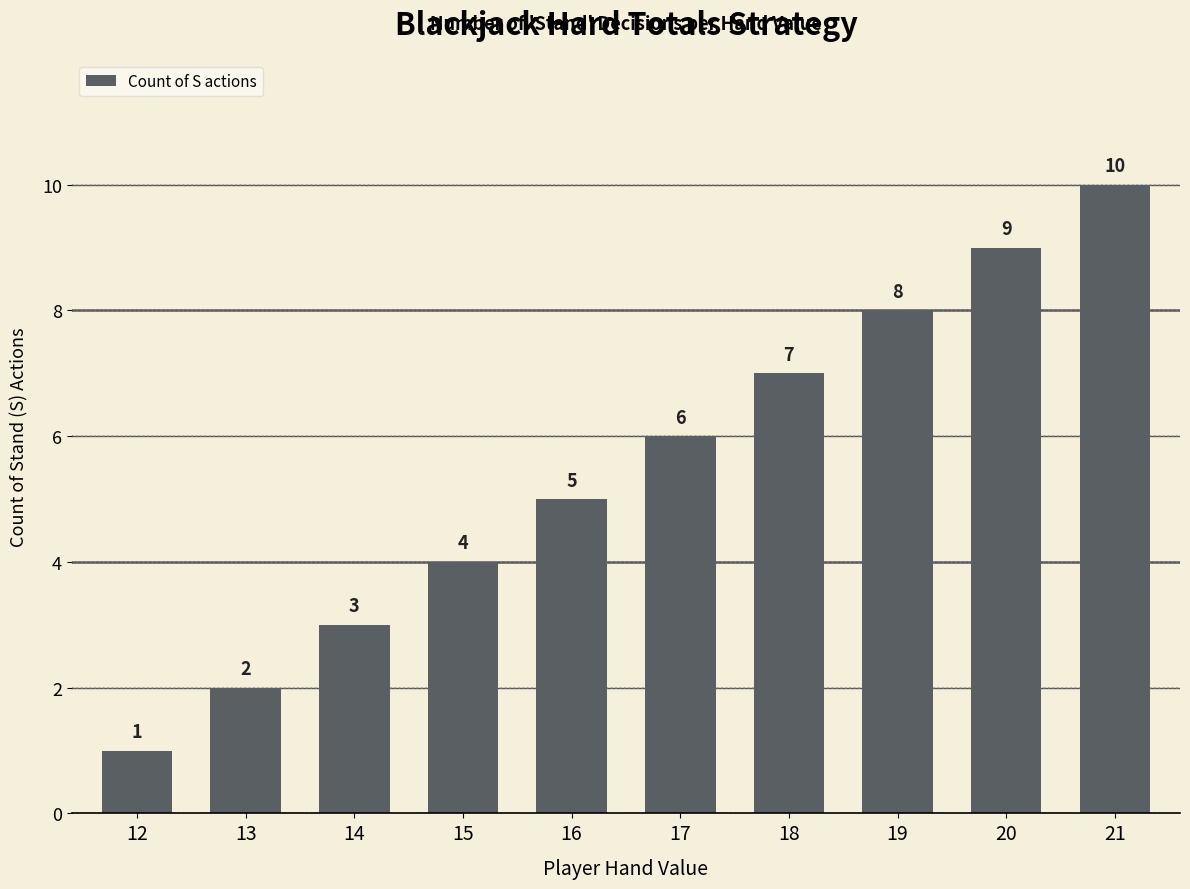

At which category does the chart reach its minimum across all series?

12